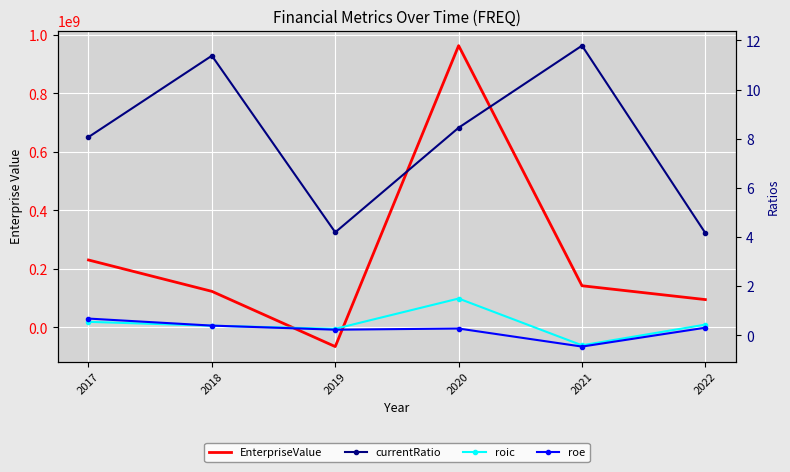

Rank the series at 2018 from lowest to highest value.

roic, roe, currentRatio, EnterpriseValue